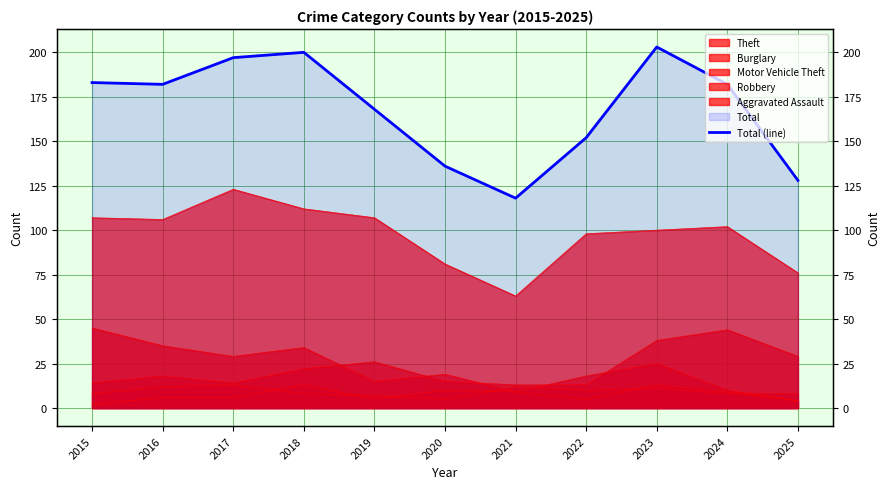

What is the change in value from 2018 to 2025?

-72